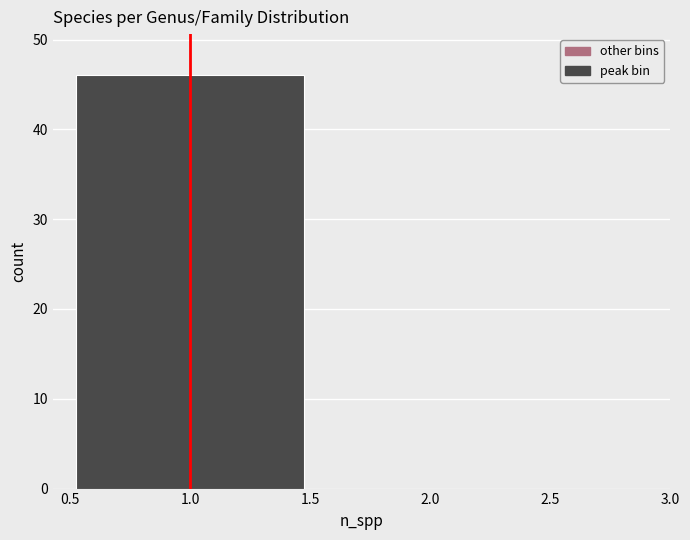

How tall is the bar that spans 0.5 to 1.5 on the x-axis? The values are not printed on the chart, so give them approximately, as read against the axis.

46